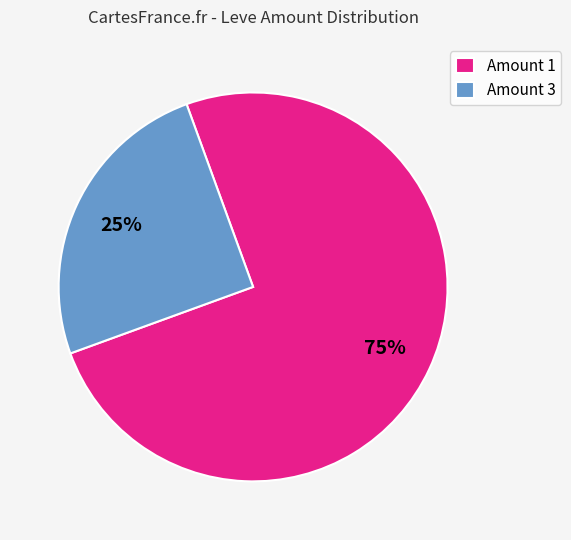

The Amount 3 slice represents 25% of the pie. True or false?

True